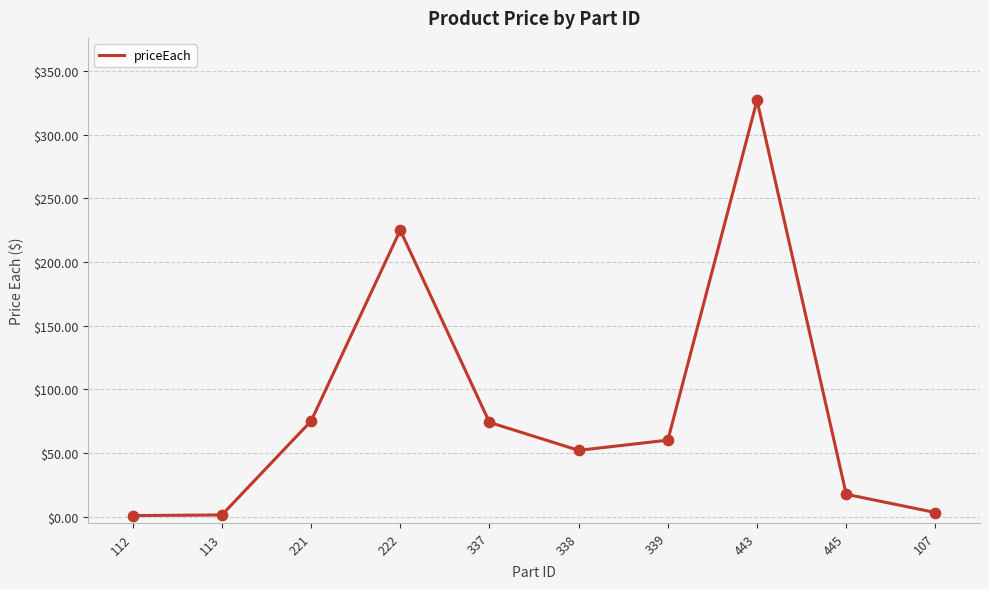

Approximately how many times larger is the value at 443 compared to 222?

1.5